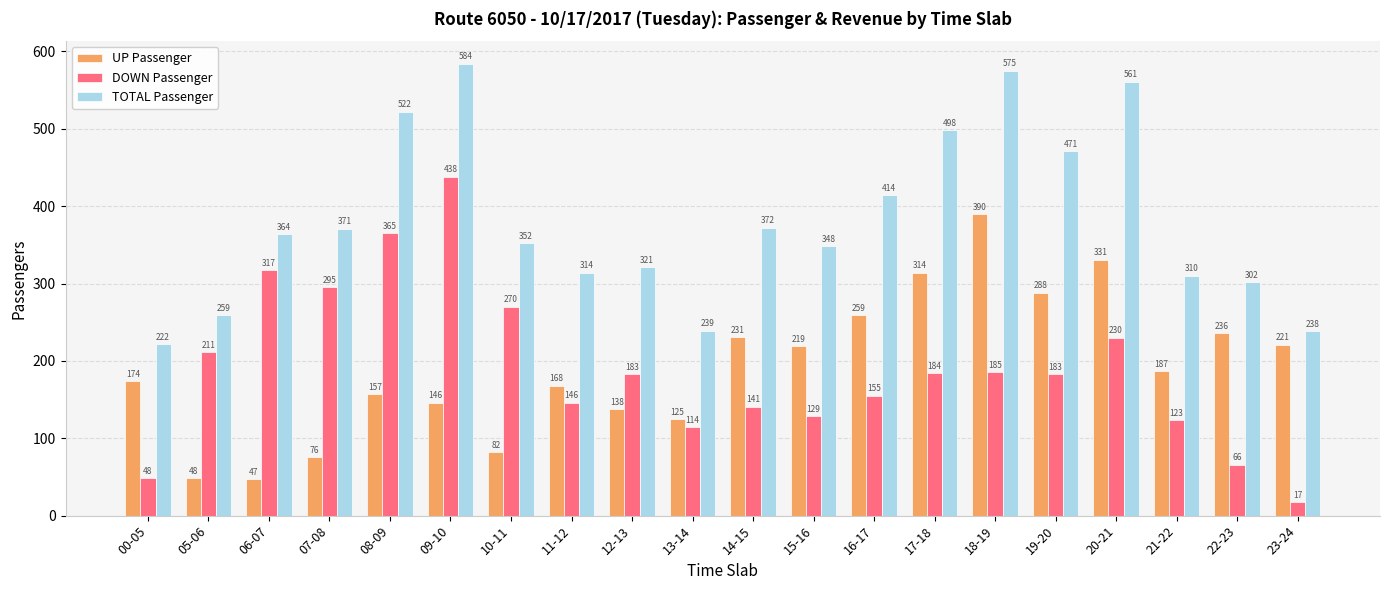

What is the difference between the UP Passenger values at 22-23 and 08-09?

79